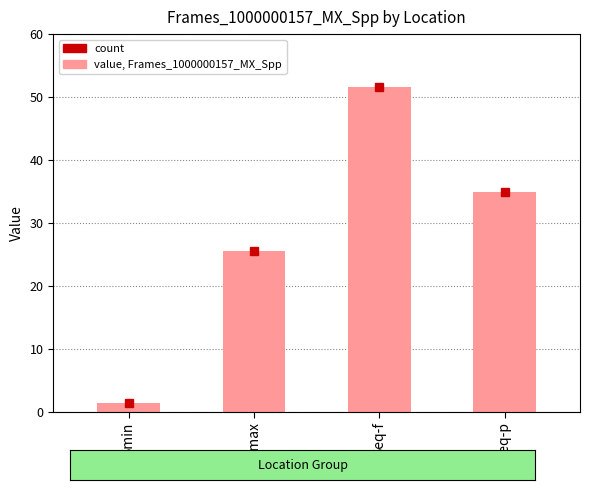

Approximately how many times larger is the value at Smax compared to Smin?

17.8